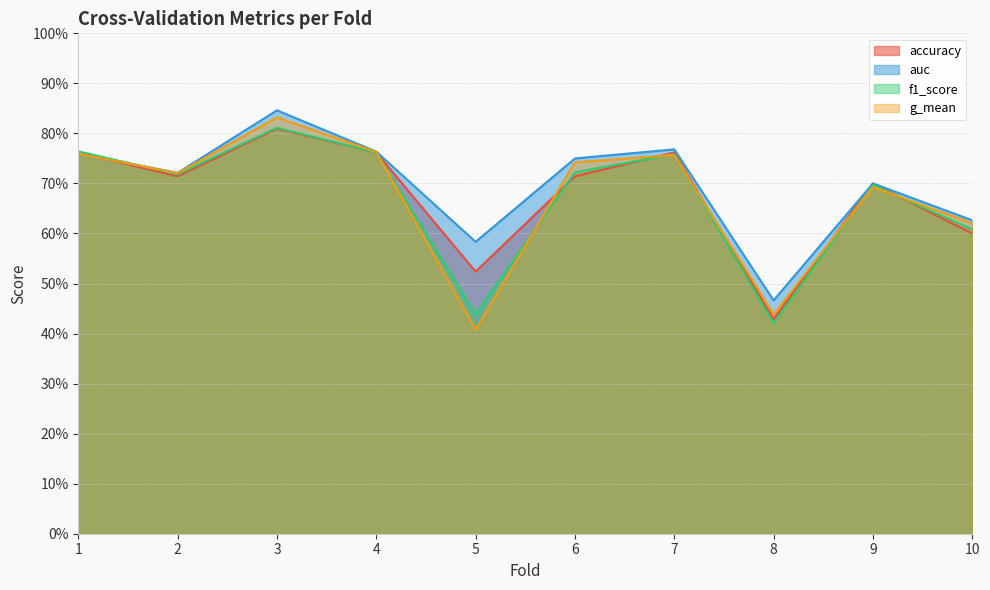

Is the value of accuracy at 1 greater than the value of f1_score at 10?

Yes